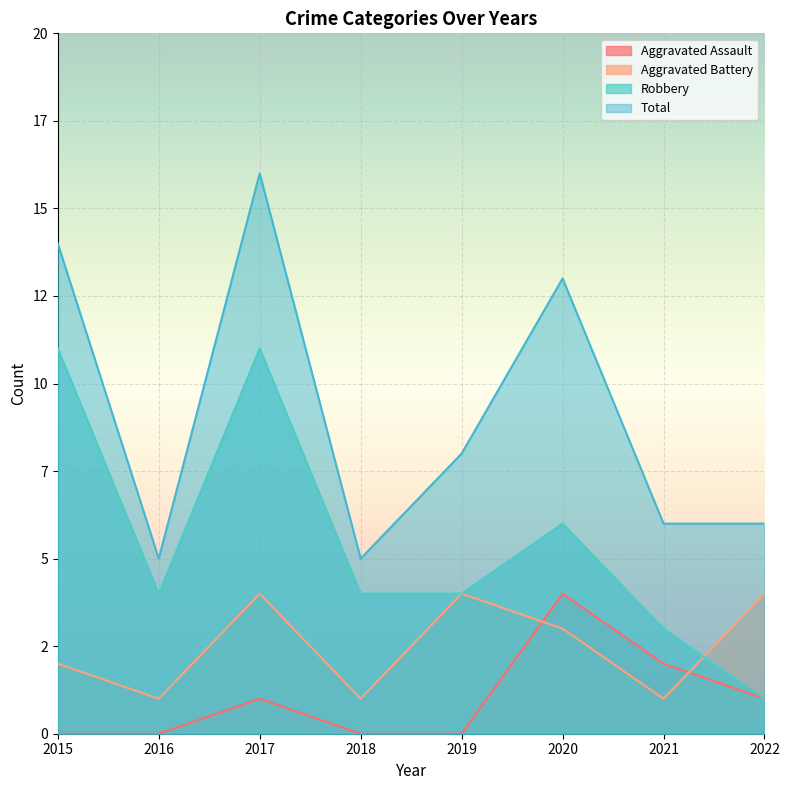

Reading right to left, transcribe all the data shown in this chart.

Aggravated Assault: 1	2	4	0	0	1	0	0
Aggravated Battery: 4	1	3	4	1	4	1	2
Robbery: 1	3	6	4	4	11	4	11
Total: 6	6	13	8	5	16	5	14